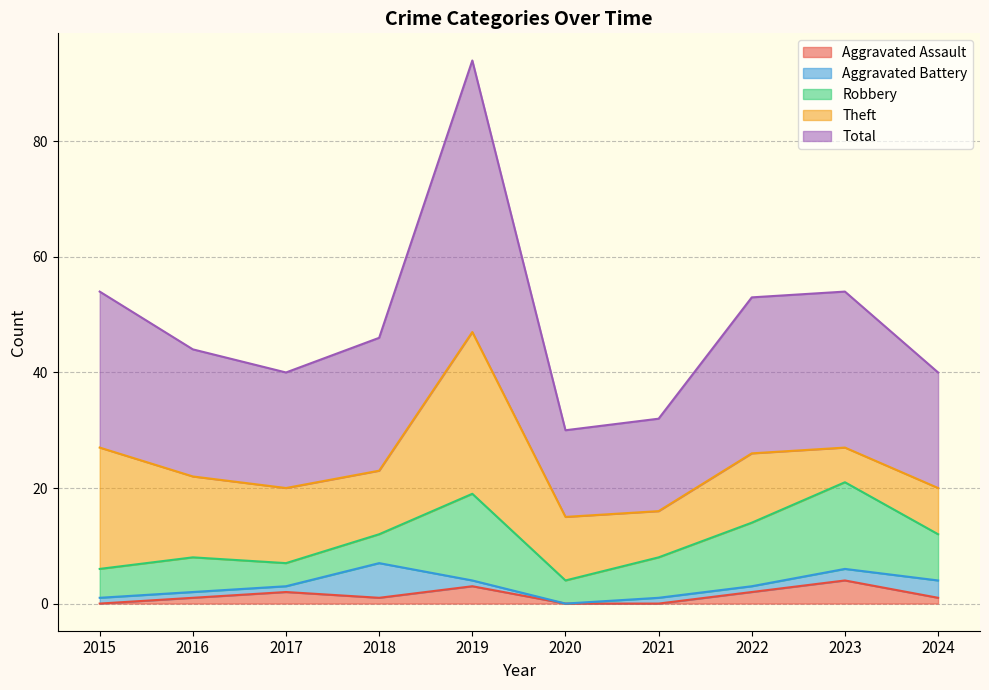

Is the value of Robbery at 2015 greater than the value of Aggravated Battery at 2016?

Yes